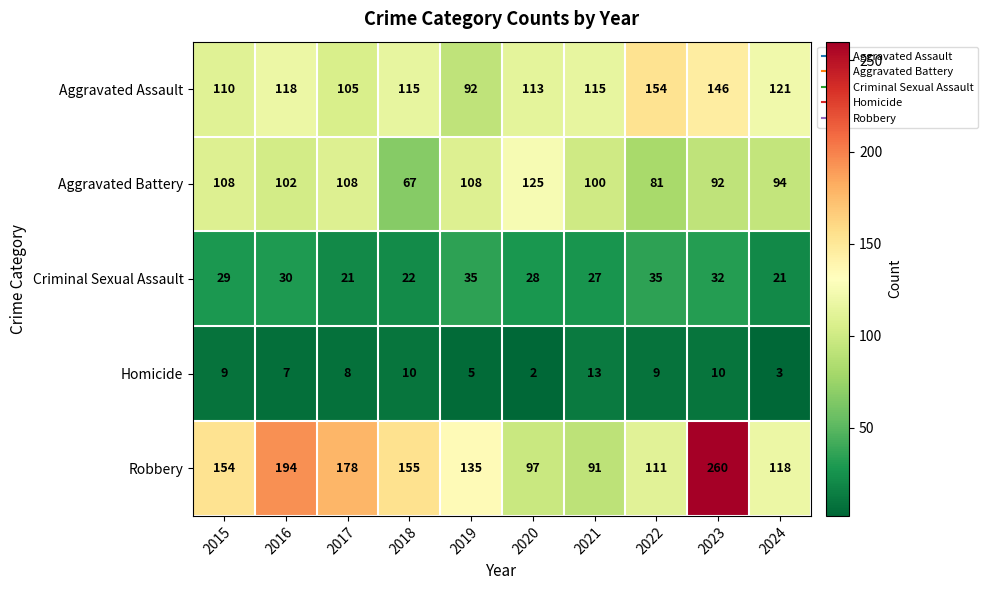

The Homicide series shows 14 at 2022. True or false?

False